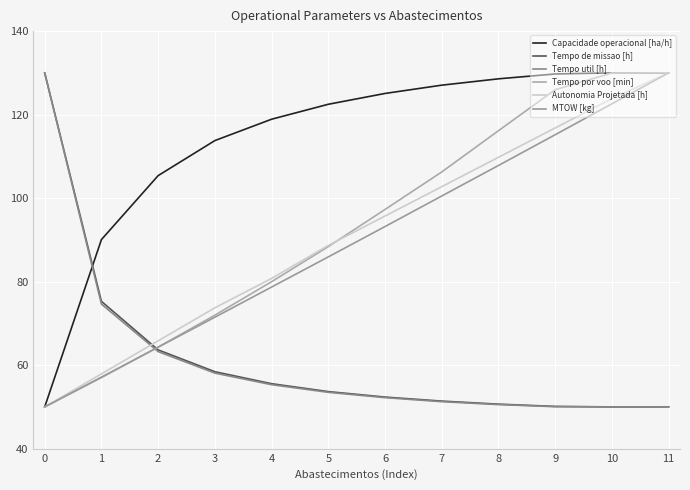

True or false: Tempo por voo [min] has more than 1 interior local peaks.

False